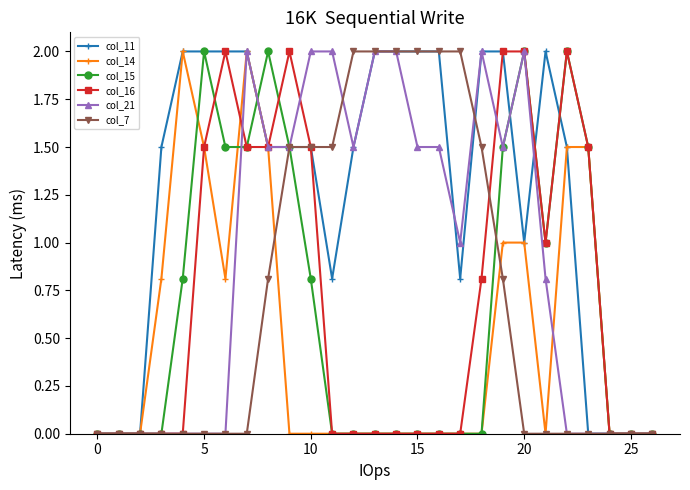

What is the highest value of the col_14 series?

2.0